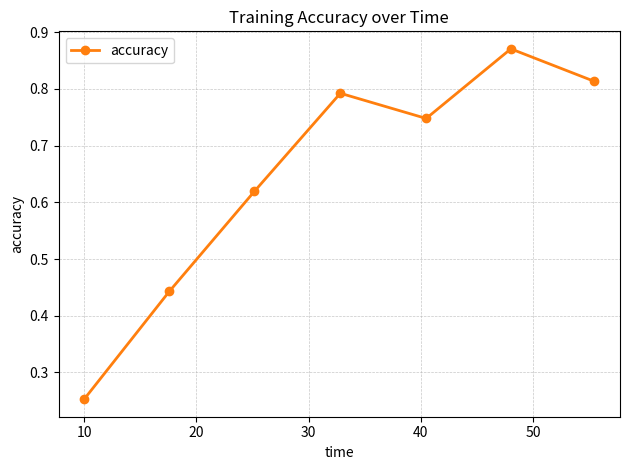

True or false: the data has more than 0 interior local peaks.

True